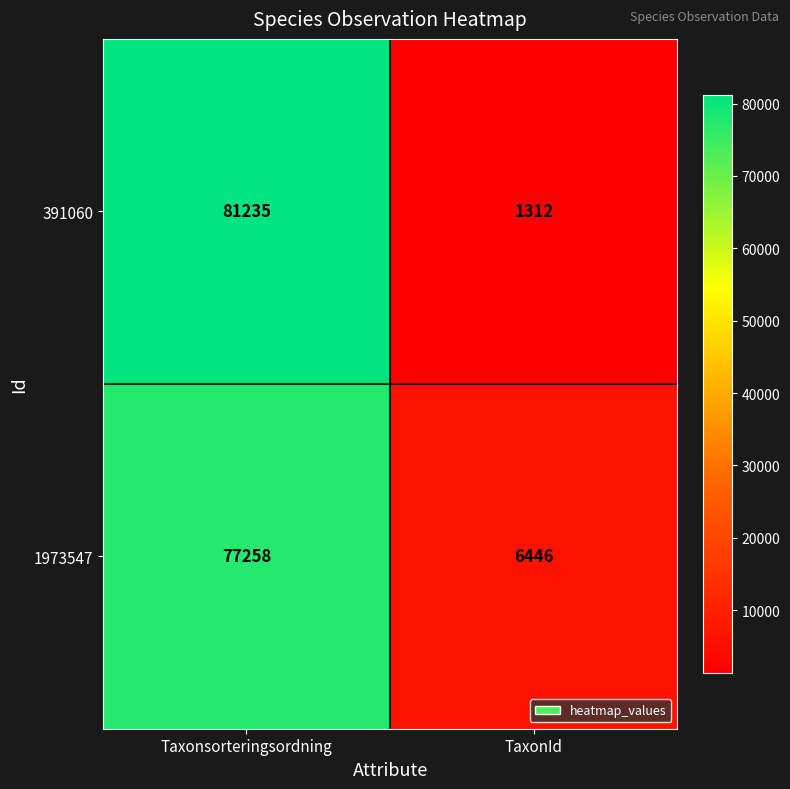

Count the number of categories in the chart.

2